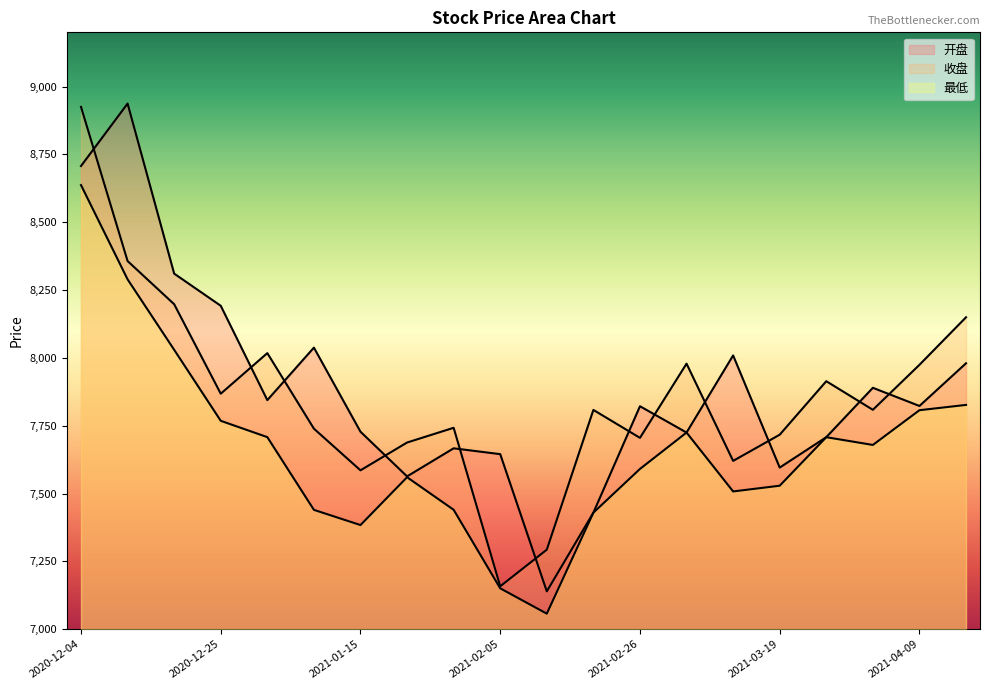

Reading right to left, list all the values displayed in this chart.

开盘: 2021-04-16=7980.1	2021-04-09=7822.8	2021-04-02=7889.7	2021-03-26=7707.7	2021-03-19=7595.6	2021-03-12=8009.1	2021-03-05=7724.8	2021-02-26=7821.8	2021-02-19=7429.4	2021-02-10=7139.4	2021-02-05=7645.2	2021-01-29=7666.7	2021-01-22=7563.1	2021-01-15=7727.8	2021-01-08=8037.8	2020-12-31=7844.3	2020-12-25=8192.1	2020-12-18=8310.6	2020-12-11=8937.4	2020-12-04=8707.2
收盘: 2021-04-16=8149.7	2021-04-09=7974.4	2021-04-02=7808.6	2021-03-26=7914.0	2021-03-19=7716.9	2021-03-12=7620.3	2021-03-05=7978.8	2021-02-26=7705.2	2021-02-19=7808.2	2021-02-10=7293.1	2021-02-05=7158.0	2021-01-29=7742.3	2021-01-22=7688.0	2021-01-15=7585.5	2021-01-08=7739.1	2020-12-31=8017.5	2020-12-25=7868.0	2020-12-18=8197.8	2020-12-11=8357.0	2020-12-04=8925.2
最低: 2021-04-16=7826.7	2021-04-09=7807.1	2021-04-02=7679.1	2021-03-26=7707.7	2021-03-19=7528.8	2021-03-12=7507.7	2021-03-05=7724.8	2021-02-26=7590.6	2021-02-19=7429.4	2021-02-10=7057.2	2021-02-05=7150.6	2021-01-29=7440.1	2021-01-22=7560.1	2021-01-15=7383.8	2021-01-08=7439.8	2020-12-31=7707.9	2020-12-25=7768.0	2020-12-18=8029.8	2020-12-11=8289.5	2020-12-04=8637.0